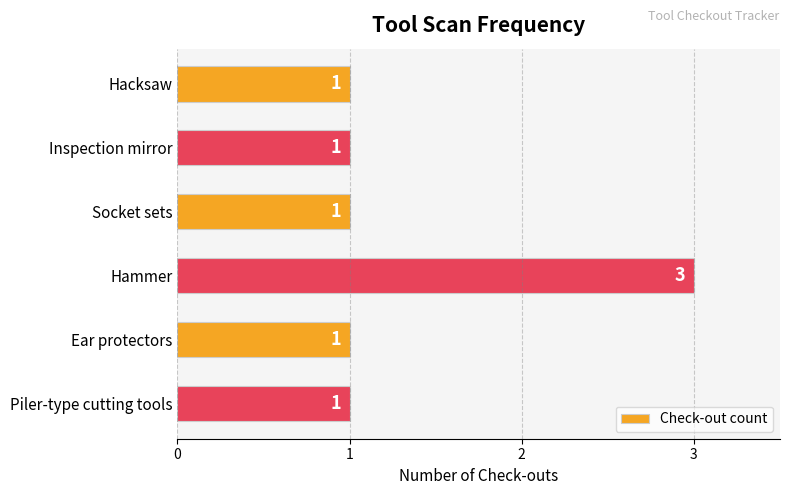

What is the value of the 4th bar from the top?

3